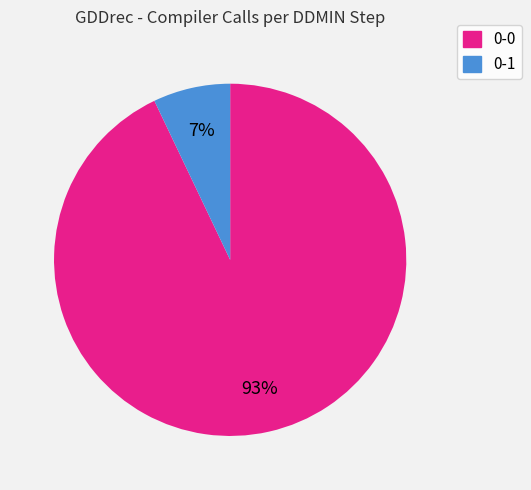

To the nearest percent, what is the difference between the largest and smallest slice percentages?

86%